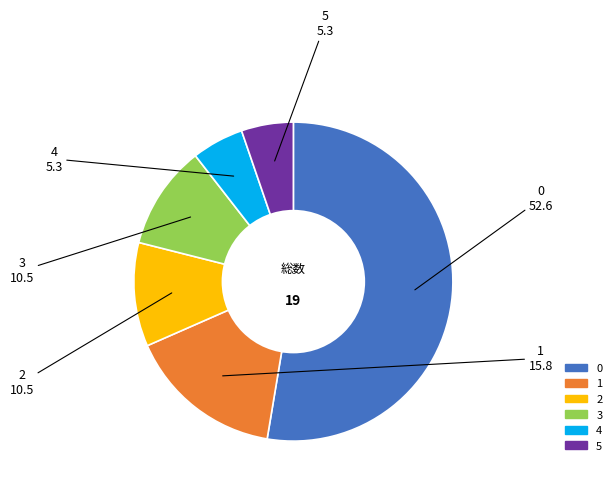

Is there any slice that represents more than half of the pie?

Yes